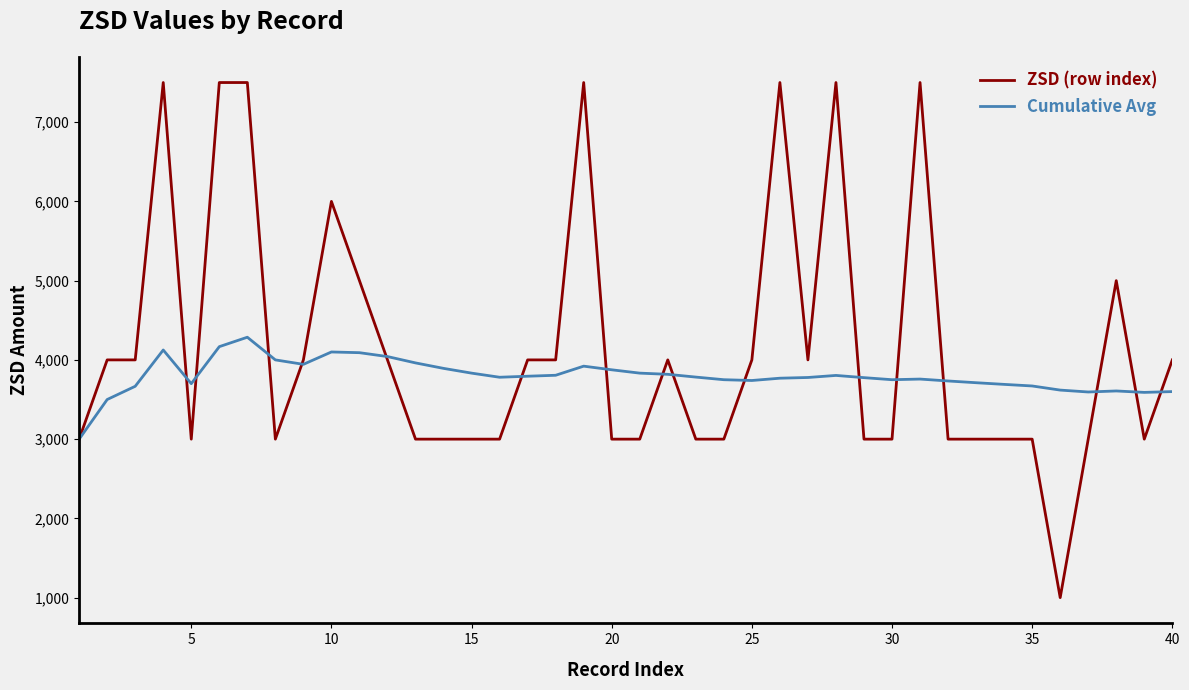

What is the greatest value displayed?

7500